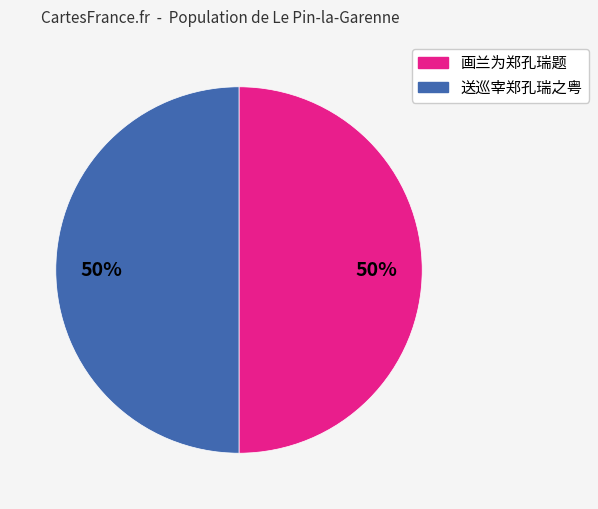

How many segments does this pie chart have?

2